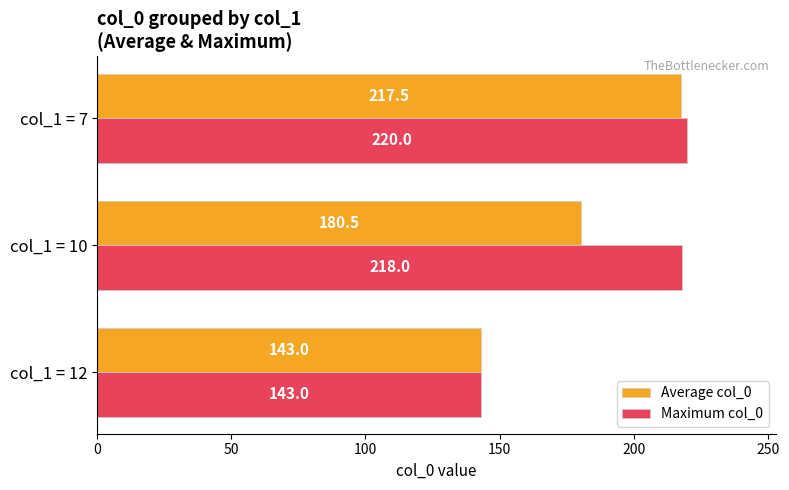

Count the number of categories in the chart.

3